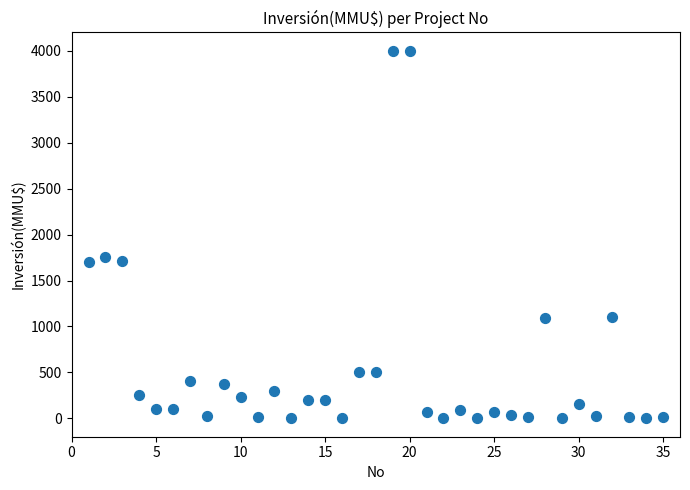

What Y value in the scatter plot is closest to 2000?

1760